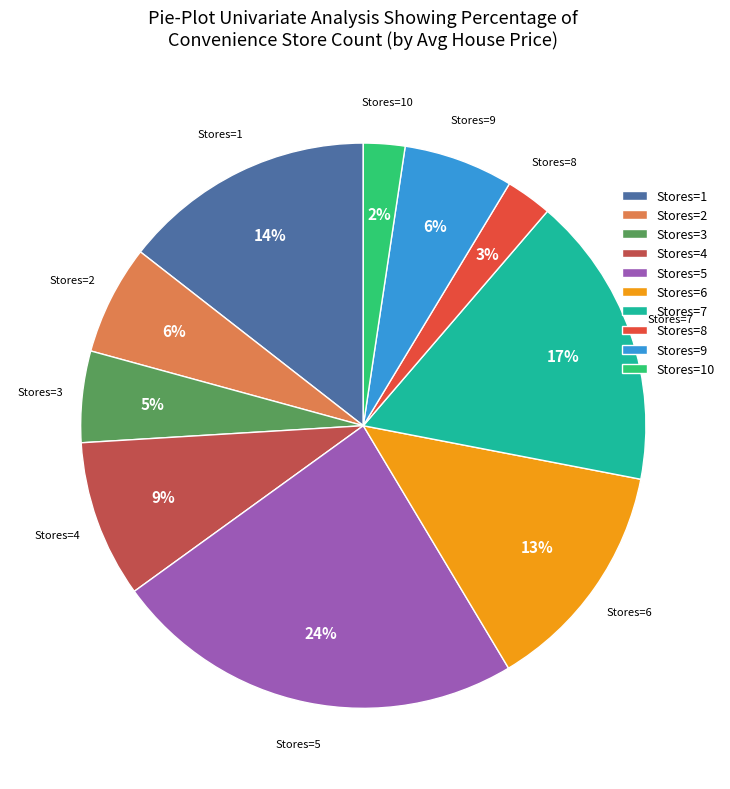

Approximately how many times larger is the value at Stores=9 compared to Stores=2?

1.0